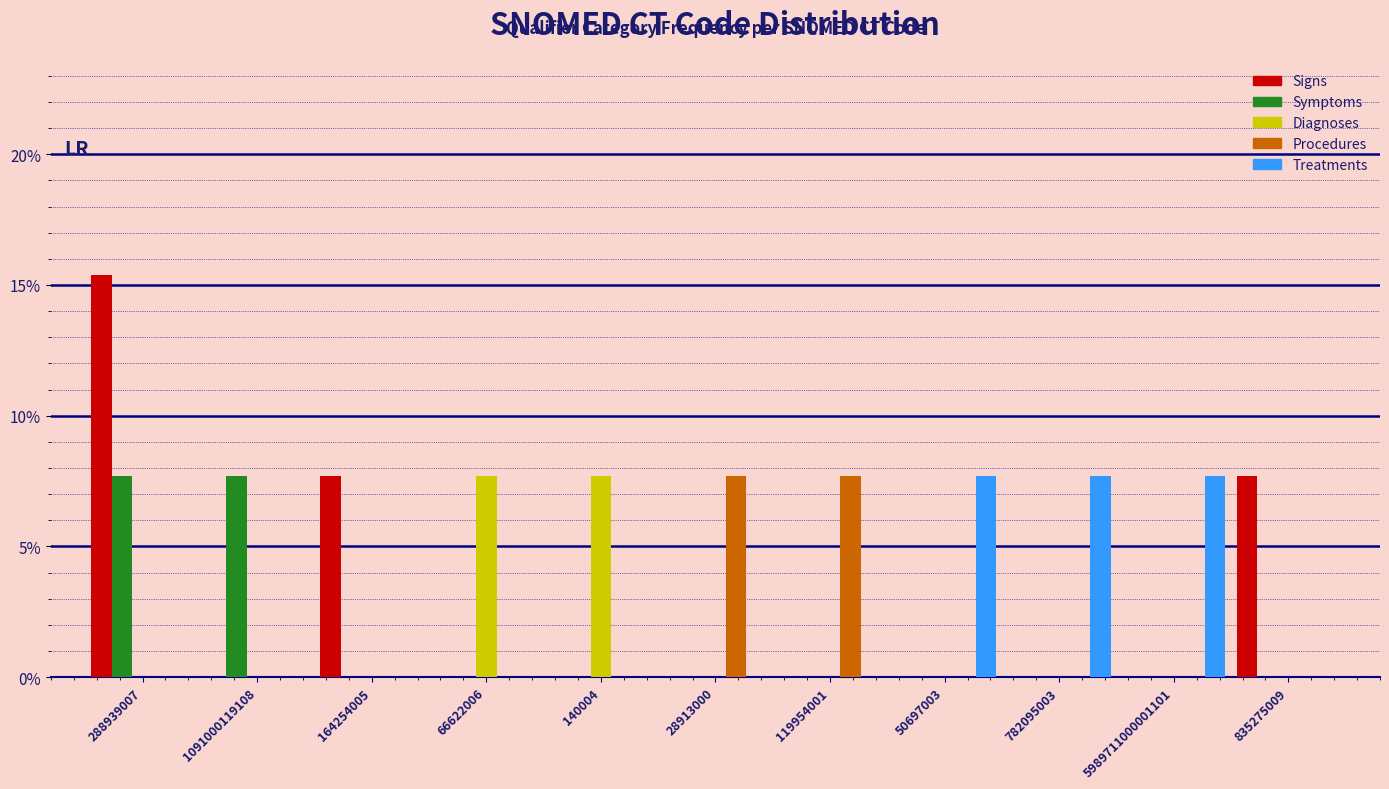

At which category is the sum across all series the highest?

288939007